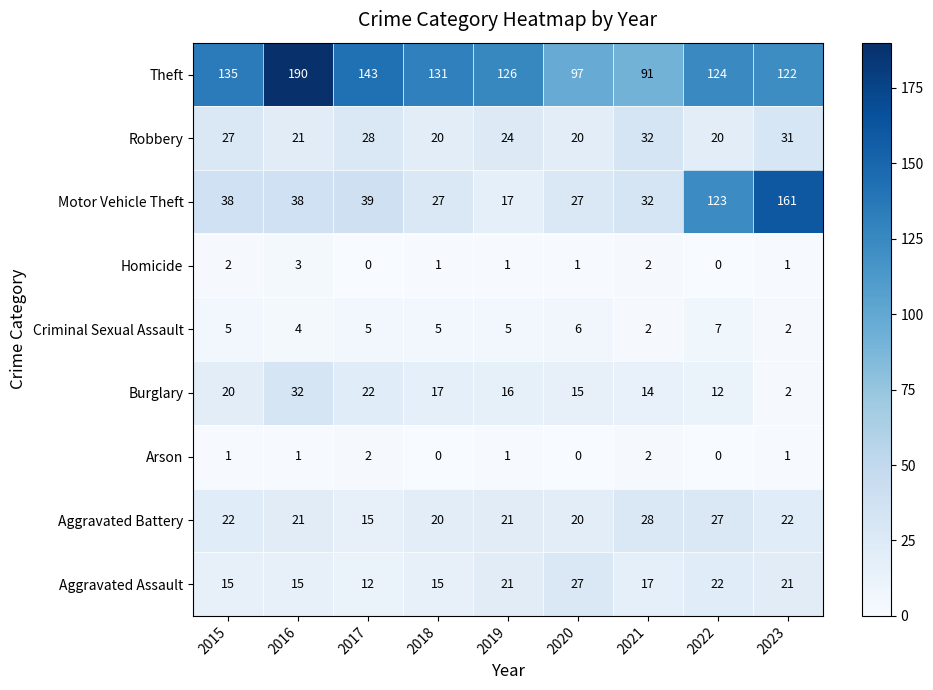

Where does the Aggravated Battery series first go above 21?

2015